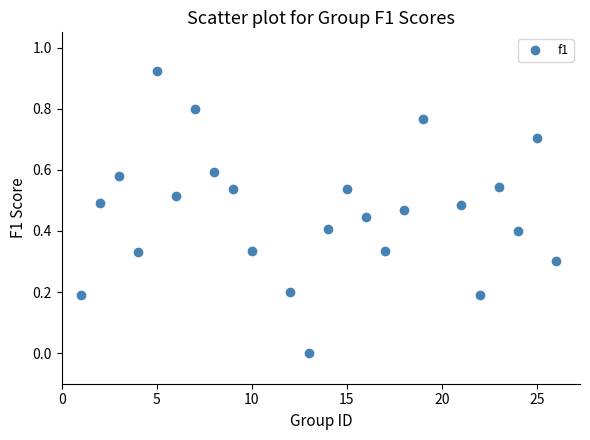

How many data points are displayed?

24